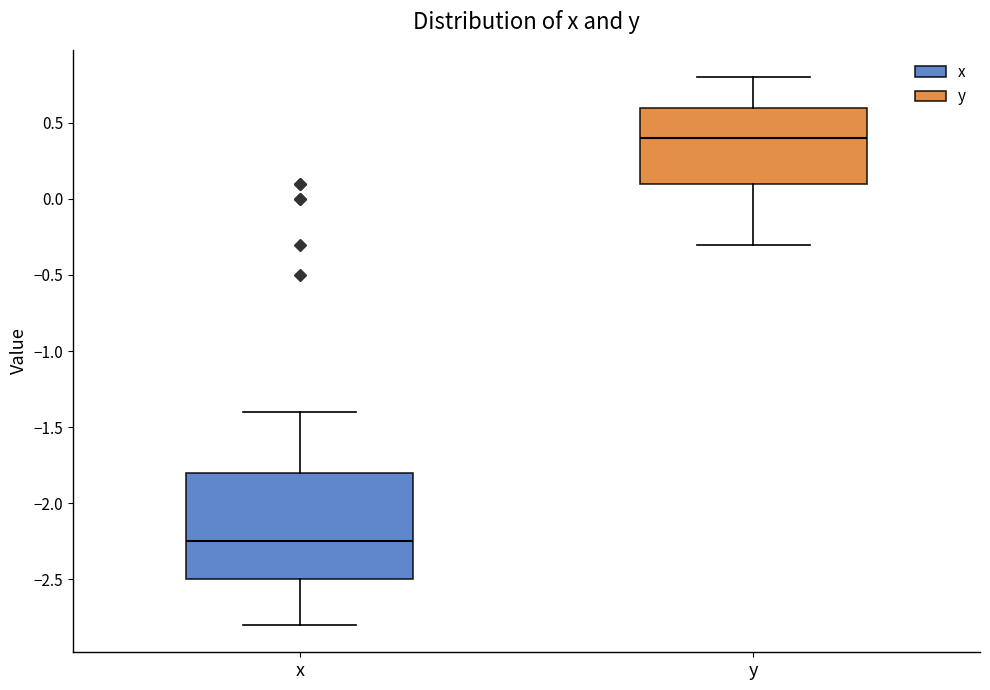

Reading left to right, read every box against the y-axis: the position of its median line, the range the box covers, and the ends of its whiskers. The values are not printed on the chart, so give them approximately, as read against the axis.

x: median -2.25, box -2.50 to -1.80, whiskers -2.80 to -1.40
y: median 0.40, box 0.10 to 0.60, whiskers -0.30 to 0.80